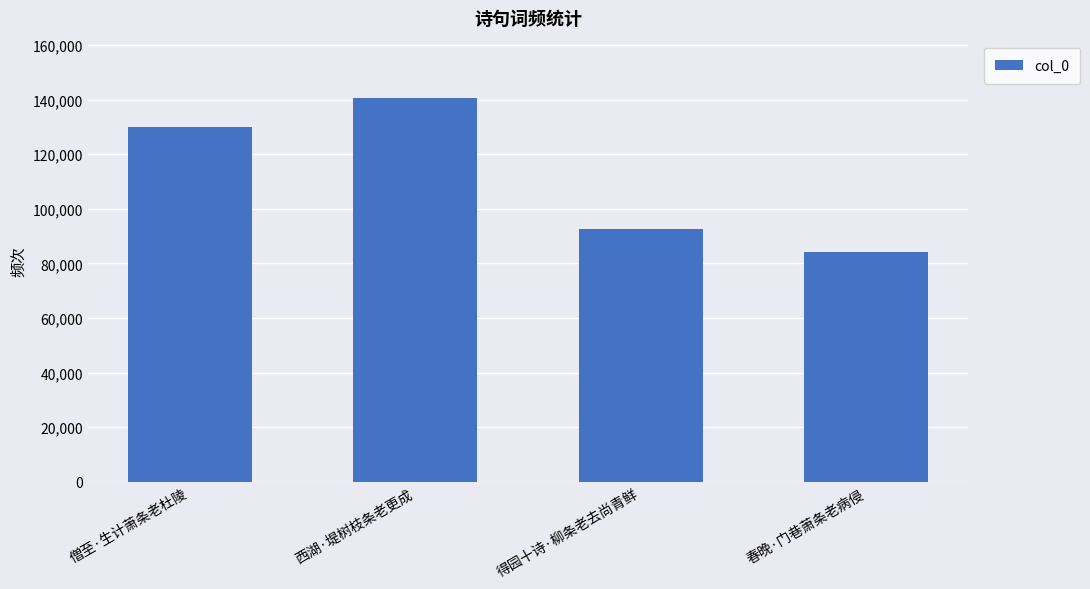

Between 西湖·堤树枝条老更成 and 春晚·门巷萧条老病侵, which is larger?

西湖·堤树枝条老更成